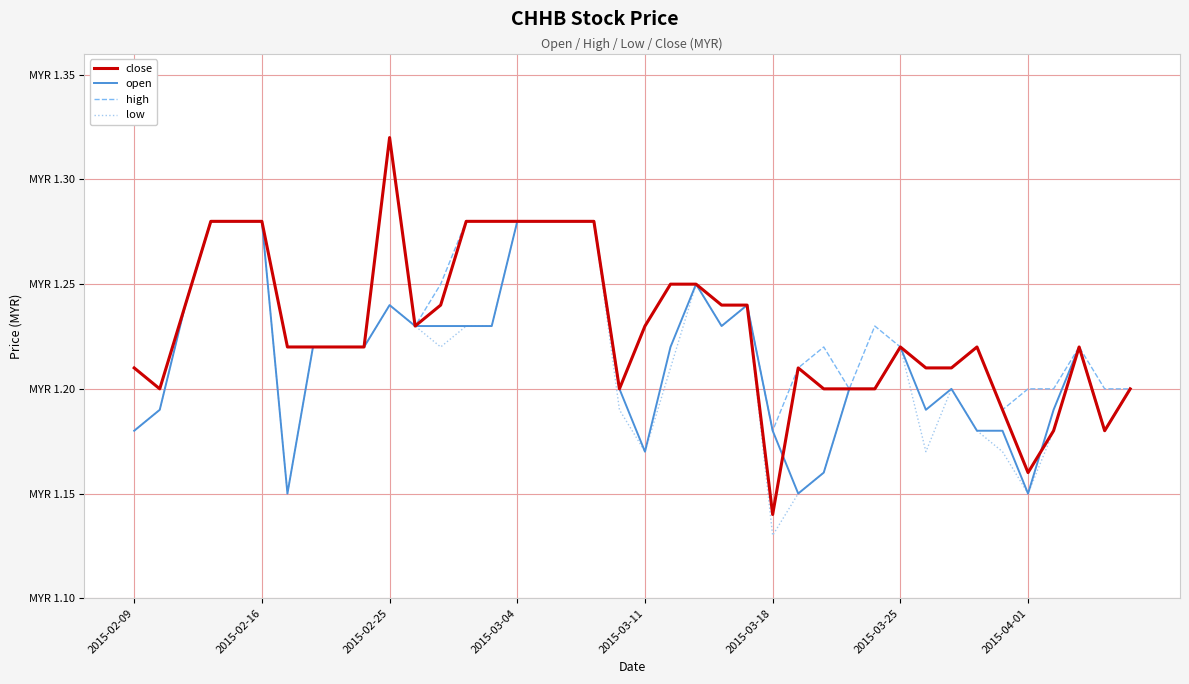

Which series has the widest spread of values?

close